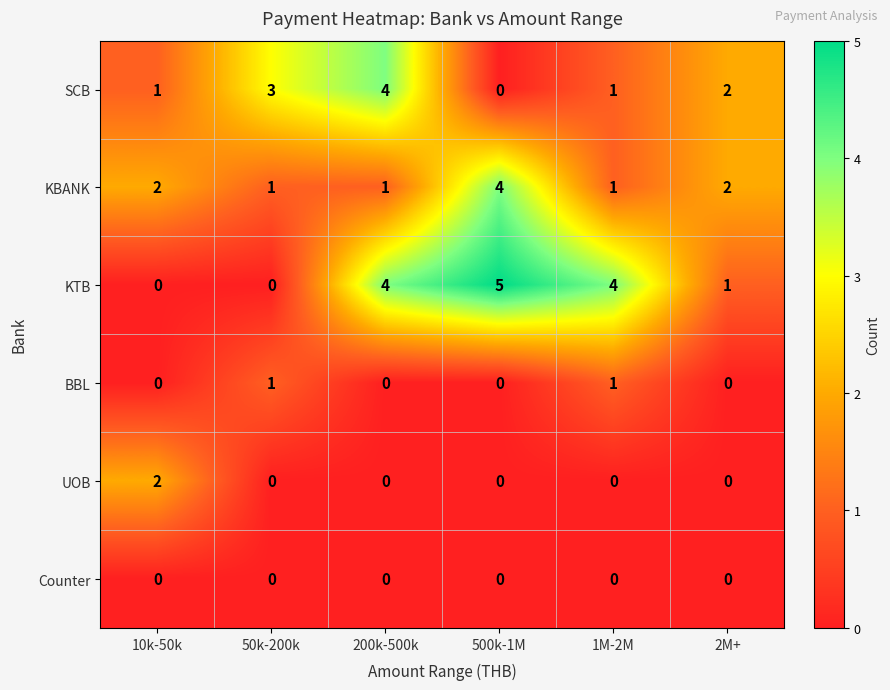

Which series has the widest spread of values?

KTB